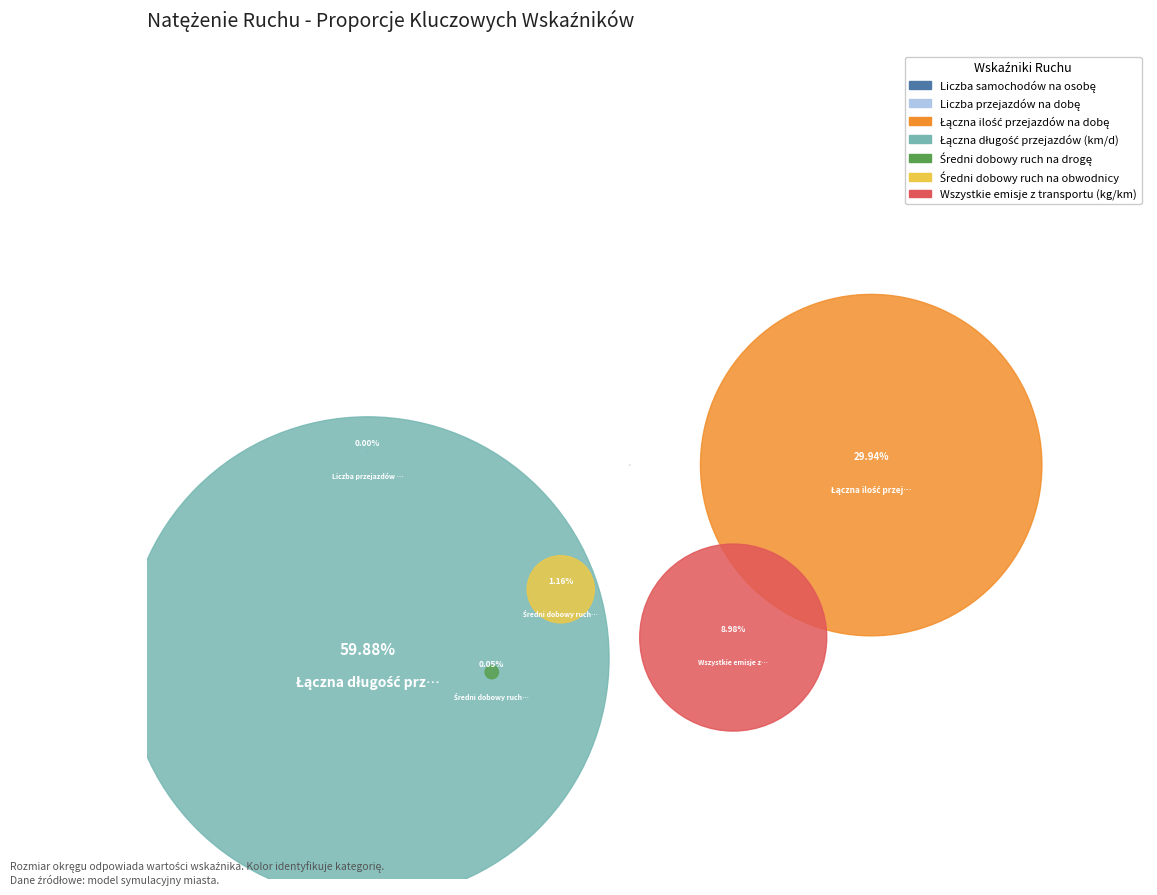

To the nearest percent, what is the difference between the largest and smallest slice percentages?

60%